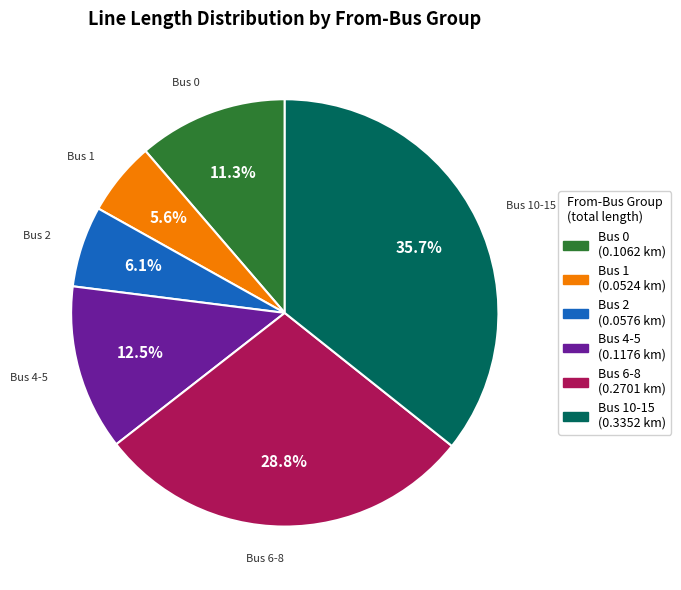

Does any single category account for the majority?

No